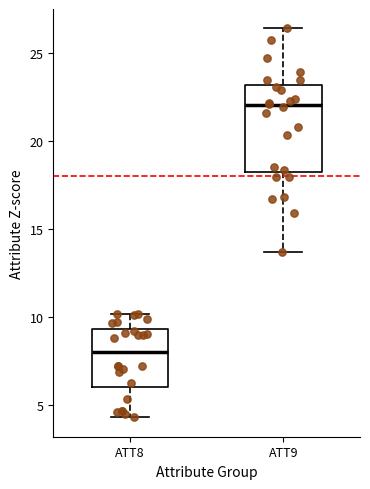

Which box has the lowest median line?

ATT8